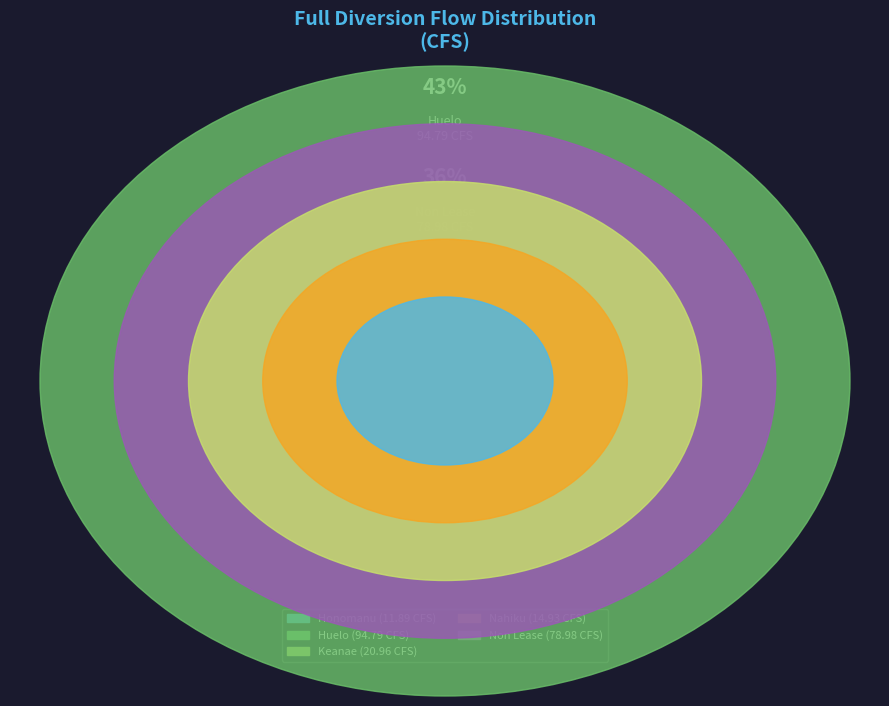

Does any single category account for the majority?

No